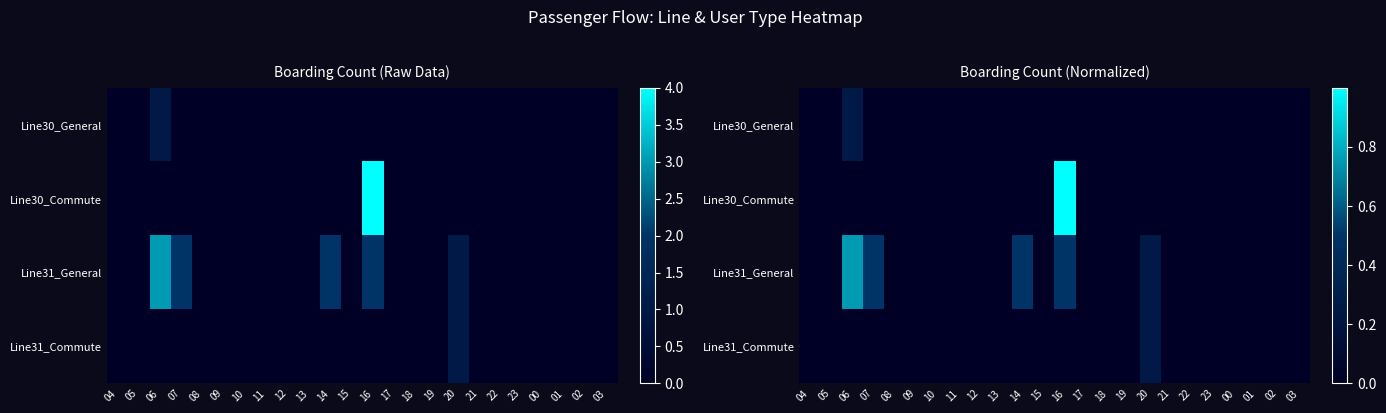

At how many categories does at least one series exceed 0?

5